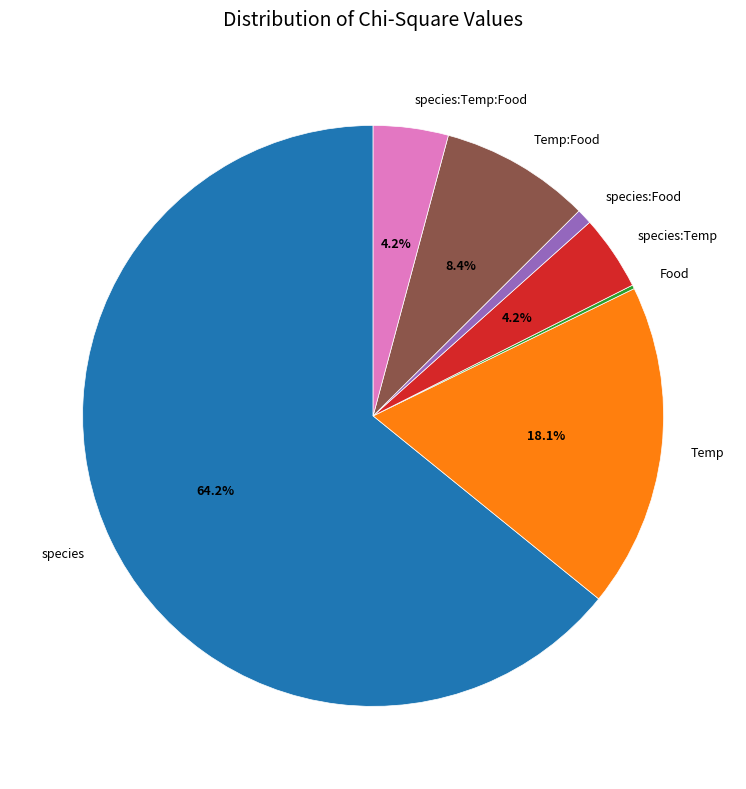

Which has a higher value, species or Temp?

species